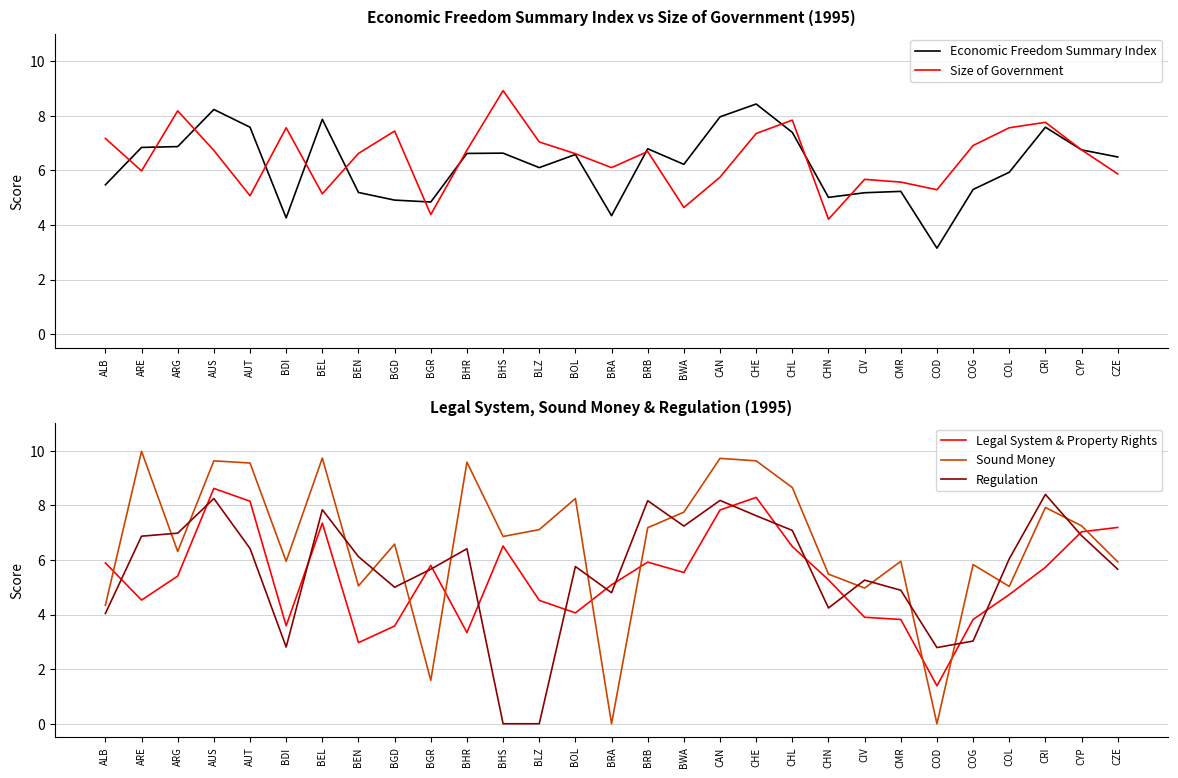

Is the value of Regulation at BWA greater than the value of Legal System & Property Rights at AUS?

No